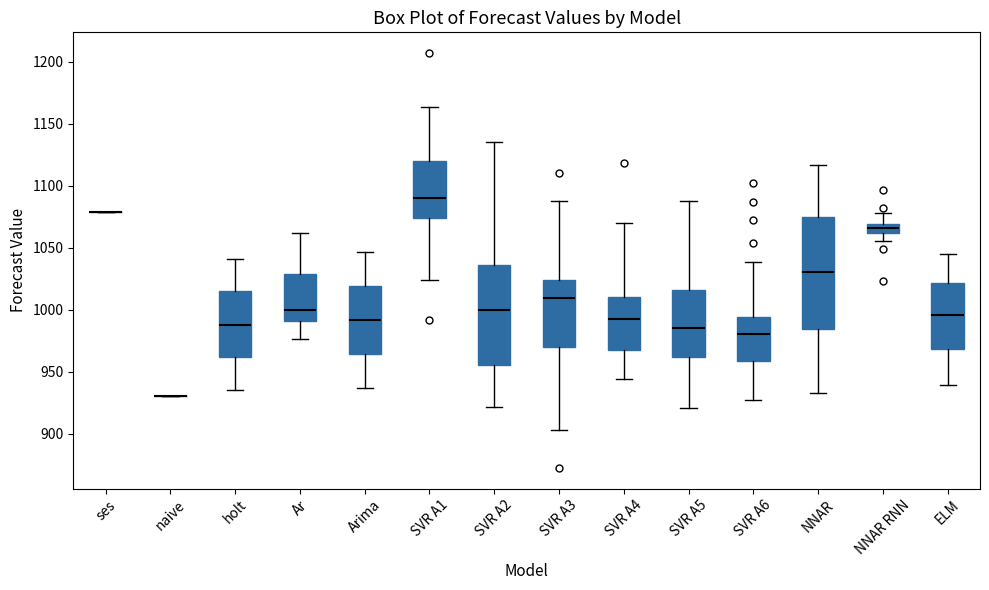

Which box is the tallest, from its lower edge to its upper edge?

NNAR